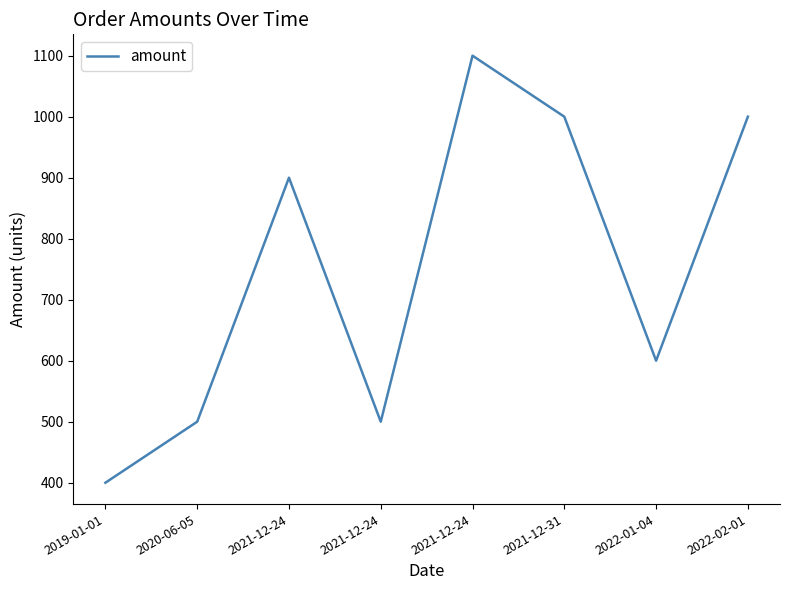

List the labels in order of value, largest first.

2021-12-24, 2021-12-31, 2022-02-01, 2021-12-24, 2022-01-04, 2020-06-05, 2021-12-24, 2019-01-01